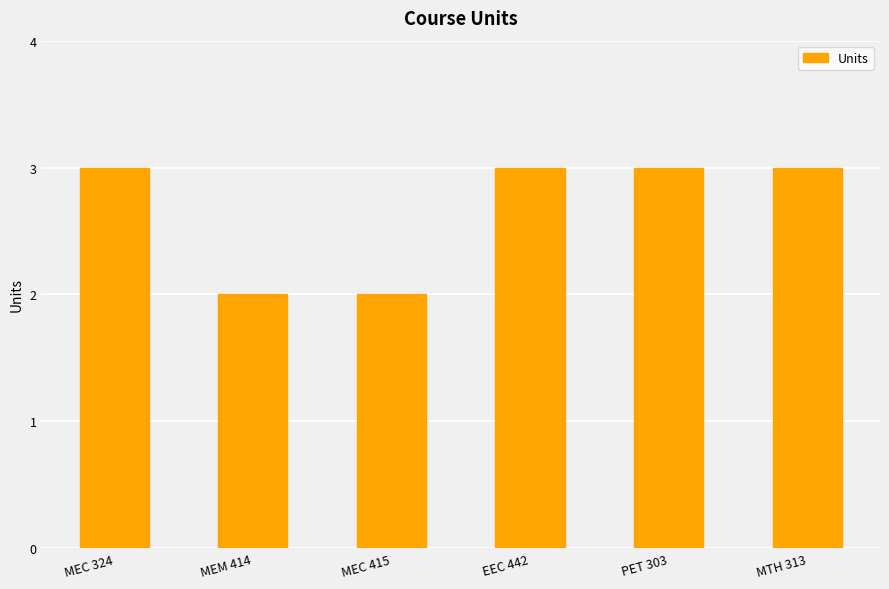

Between MTH 313 and MEC 415, which is larger?

MTH 313